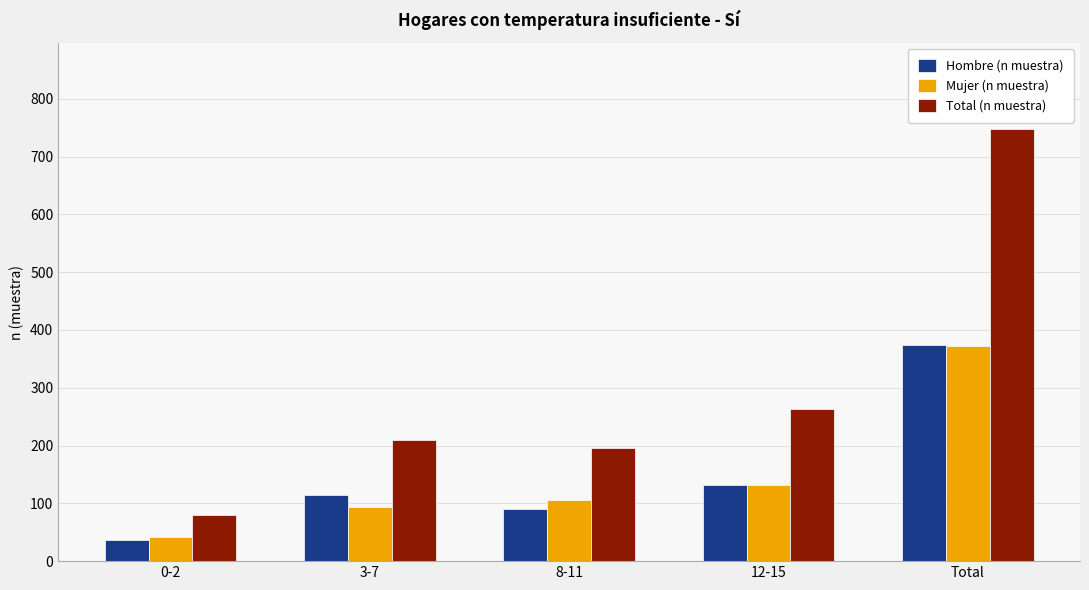

Are the bars grouped side by side (vs. stacked)?

Yes